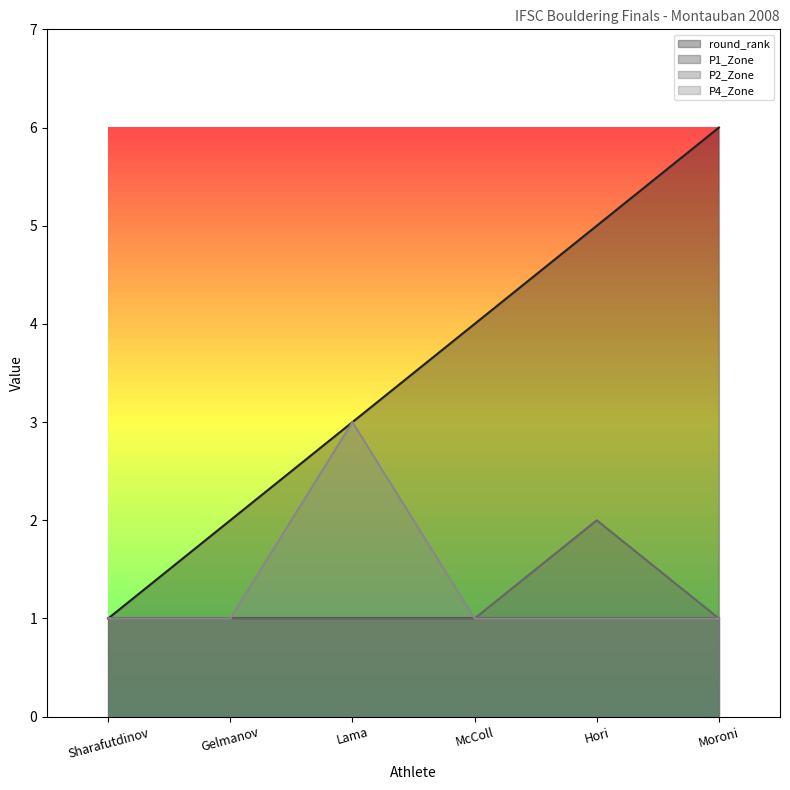

The value of P2_Zone at Gelmanov is 1. True or false?

True